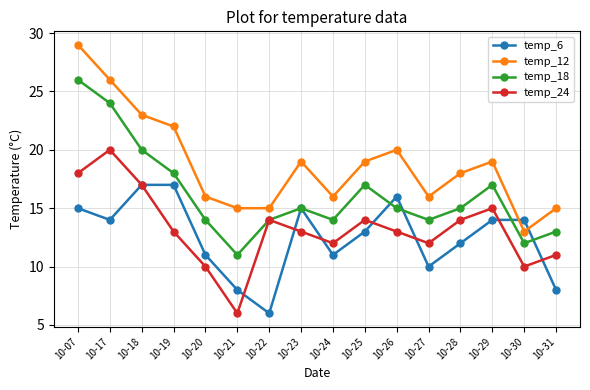

List the series in order of their peak value, highest first.

temp_12, temp_18, temp_24, temp_6